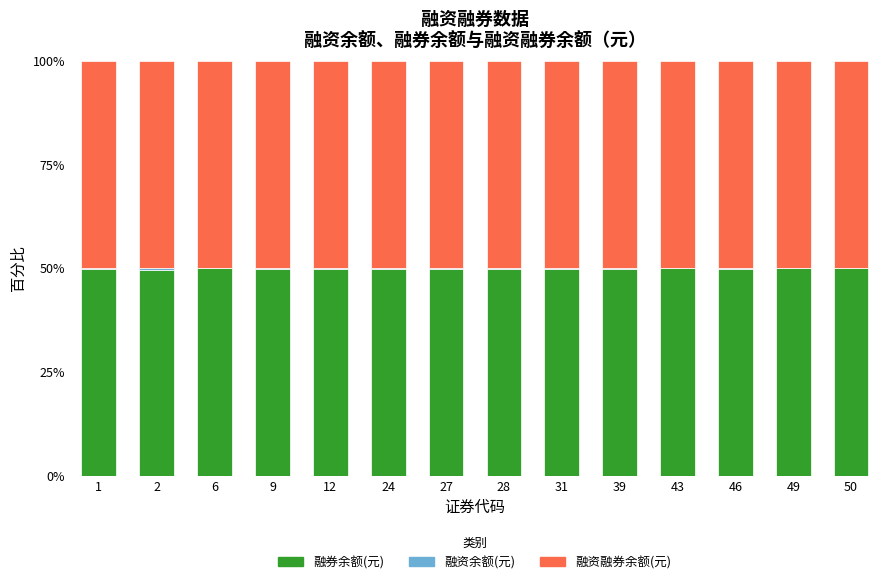

Are the bars horizontal?

No